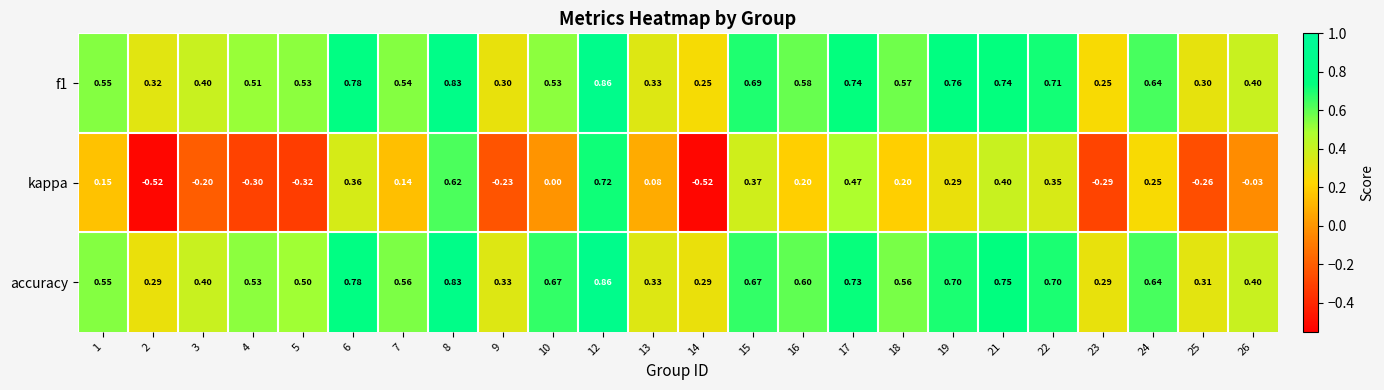

Which series has the largest total across all categories?

accuracy